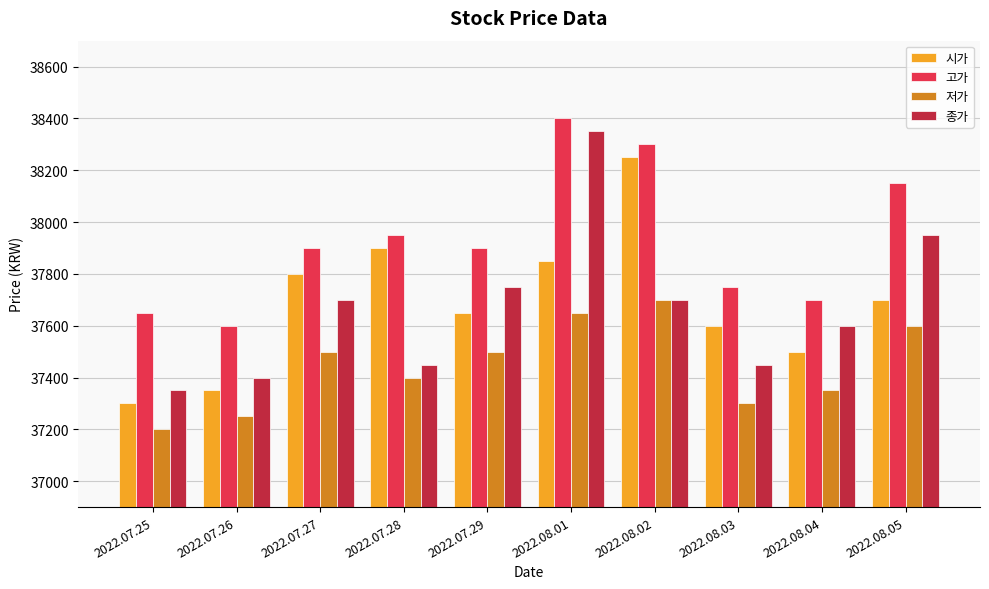

How many 저가 values are between 37300 and 37600?

6